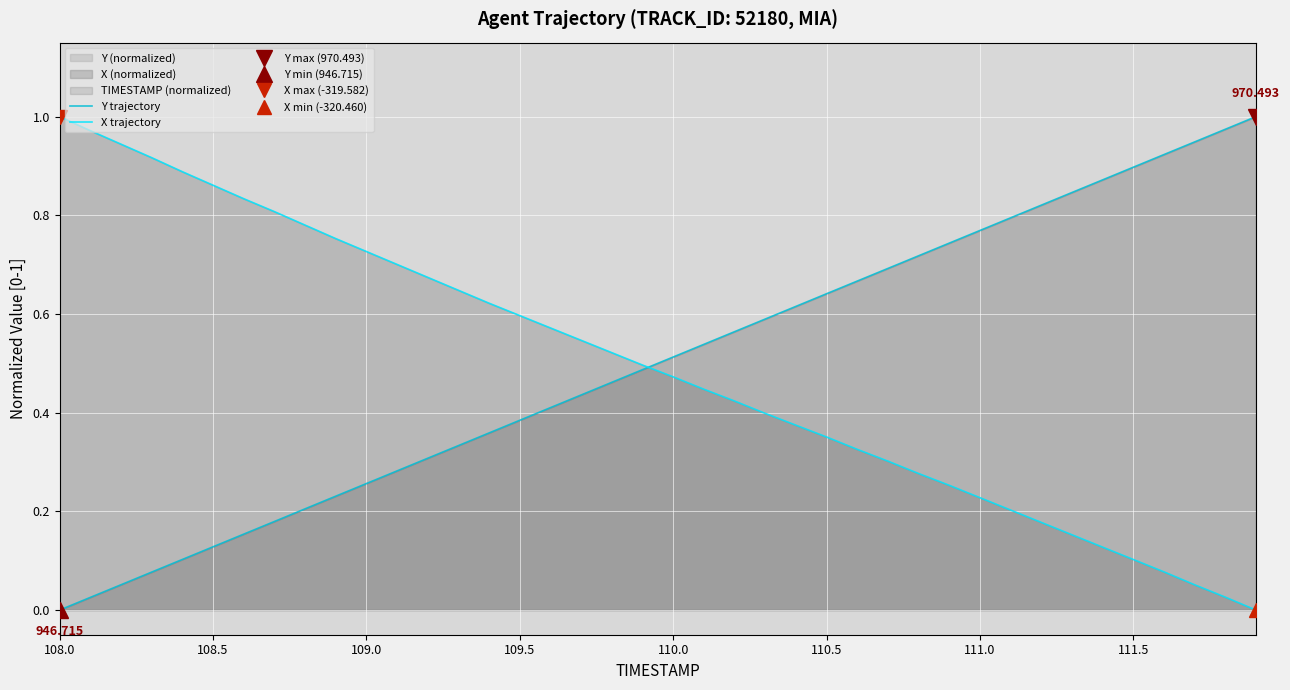

How many categories are shown in the chart?

40